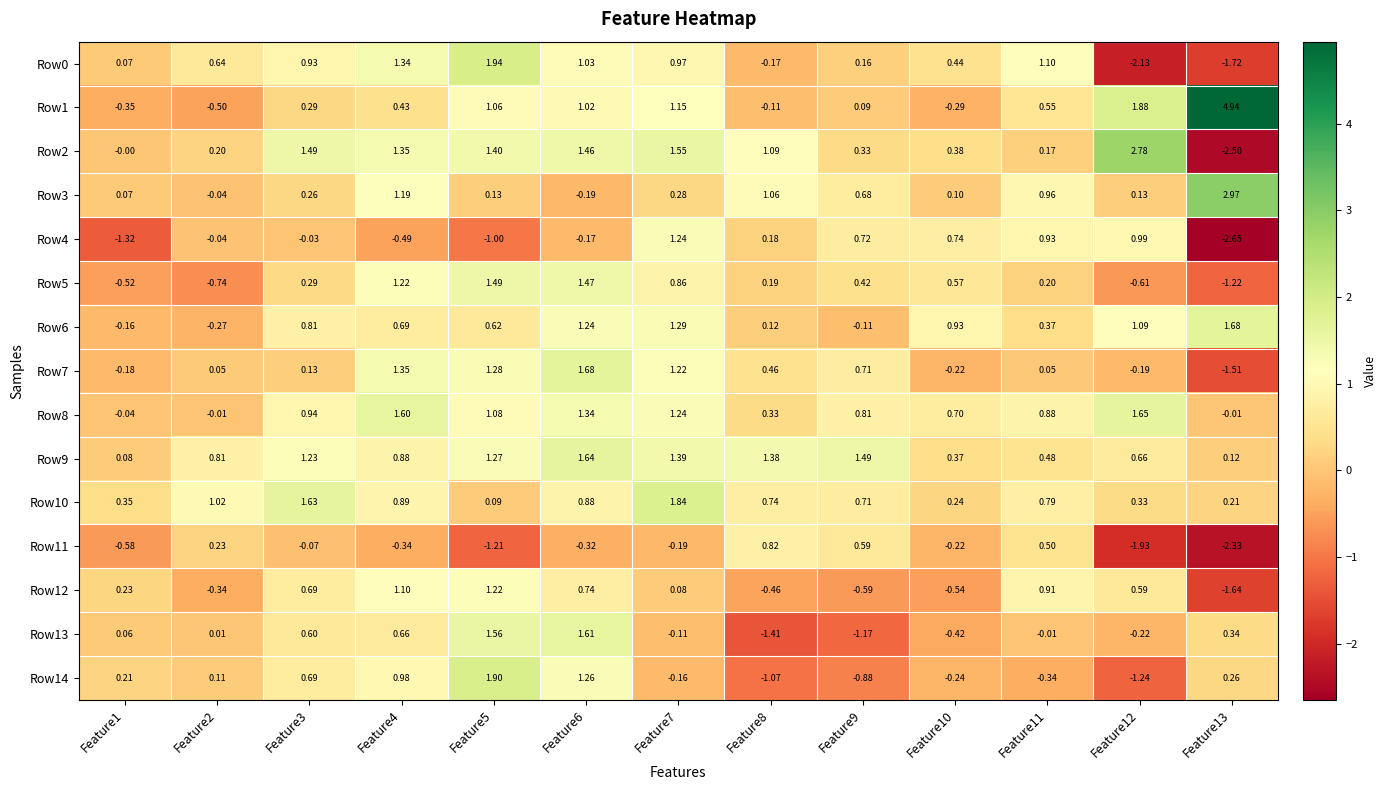

Is the value of Row0 at Feature6 greater than the value of Row5 at Feature5?

No